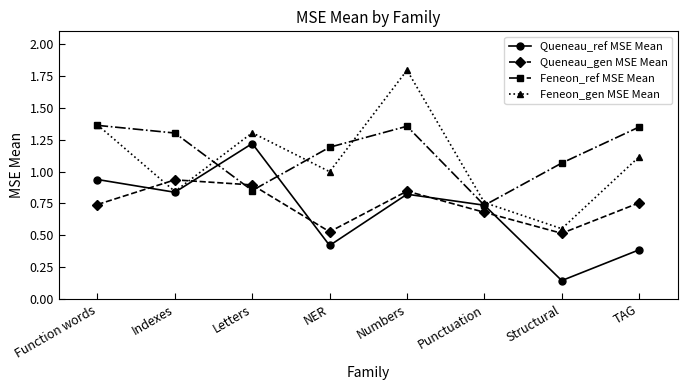

How many interior local valleys does the Feneon_ref MSE Mean series have?

2